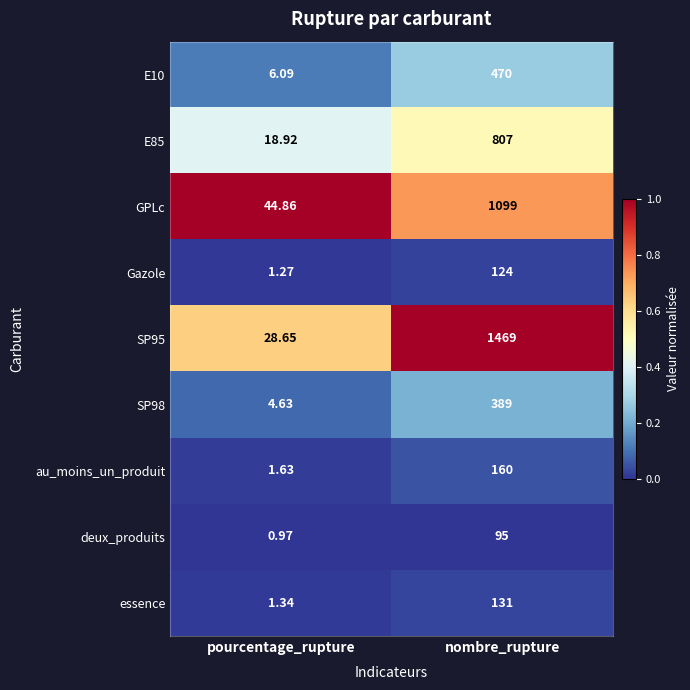

At which category does the chart reach its minimum across all series?

pourcentage_rupture